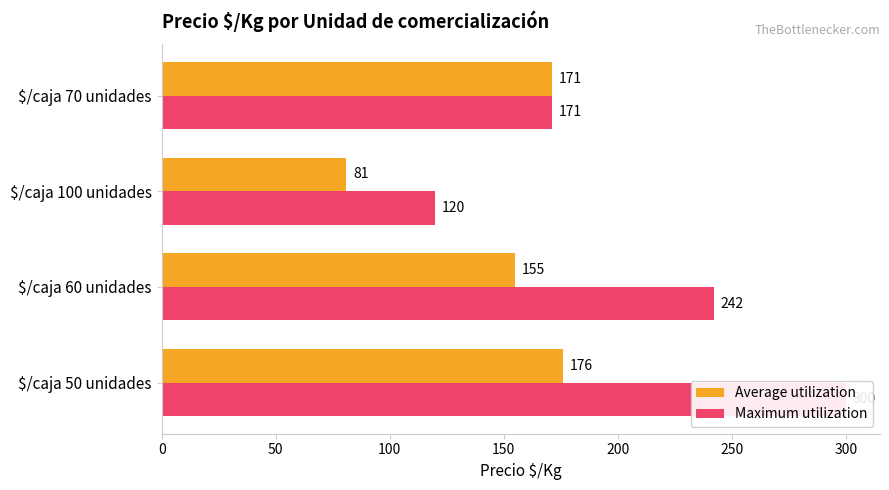

Reading left to right, transcribe all the data shown in this chart.

Average utilization: 176	155	81	171
Maximum utilization: 300	242	120	171